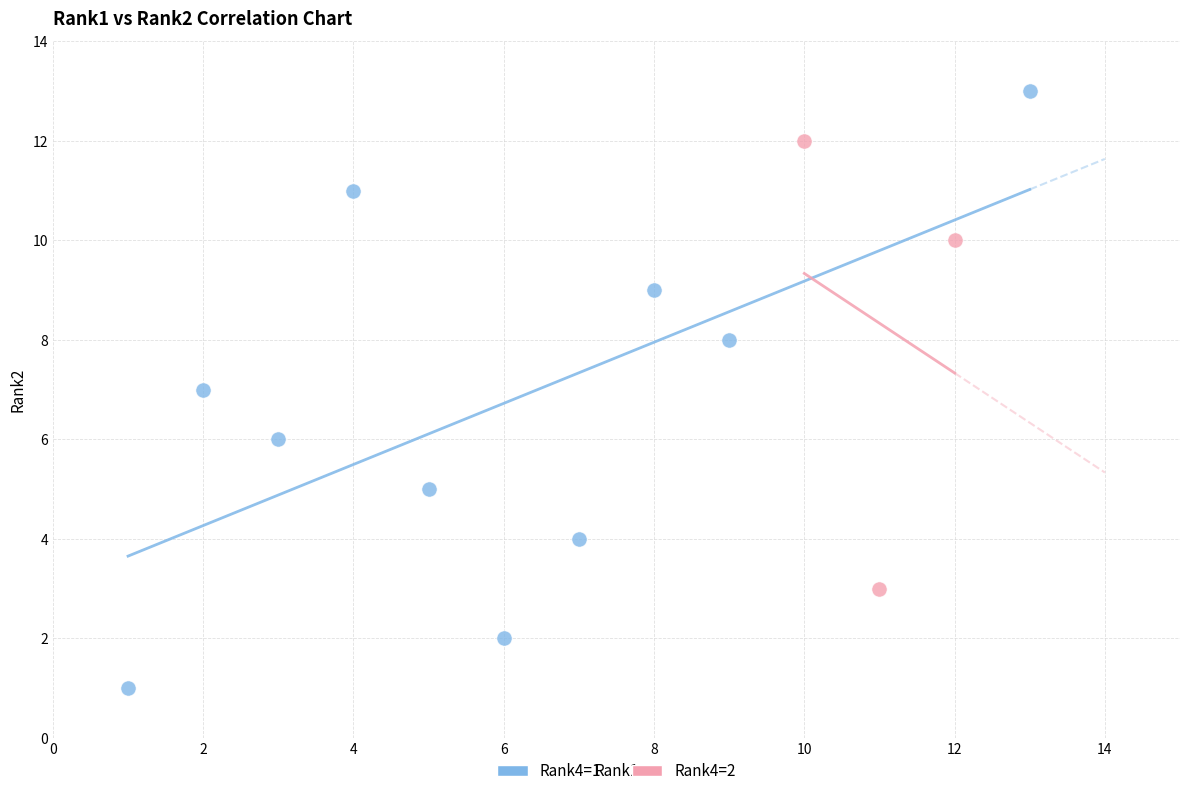

What are all the series names shown in the legend?

Rank4=1, Rank4=2